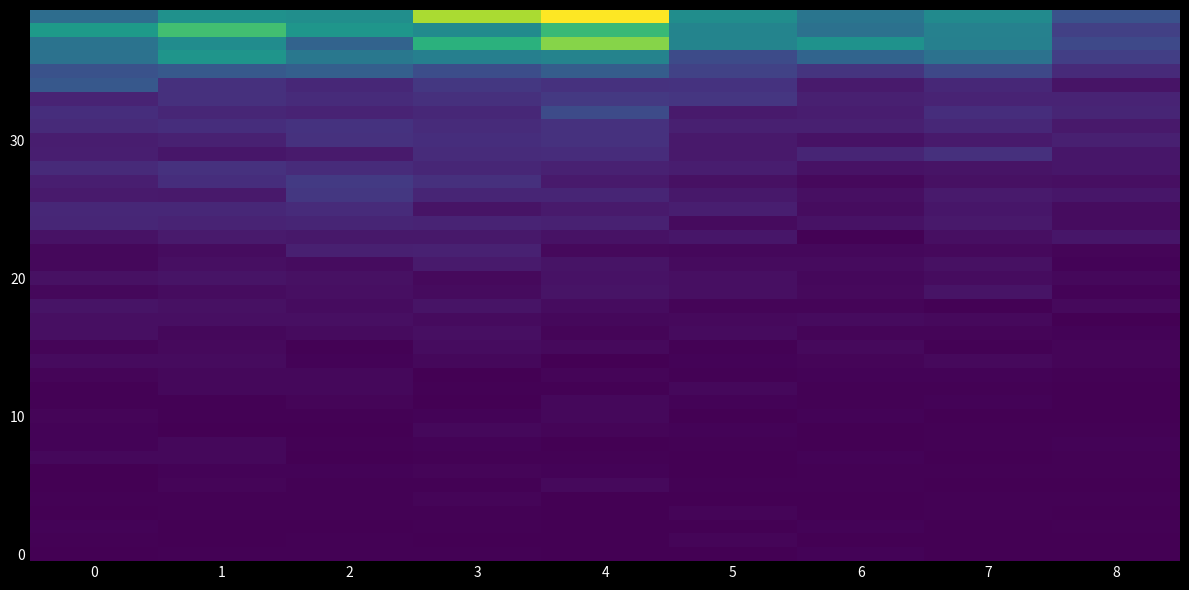

At which category is the sum across all series the highest?

4